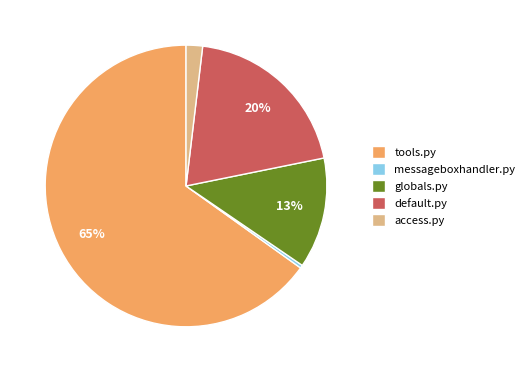

What is the largest slice in the pie chart?

tools.py